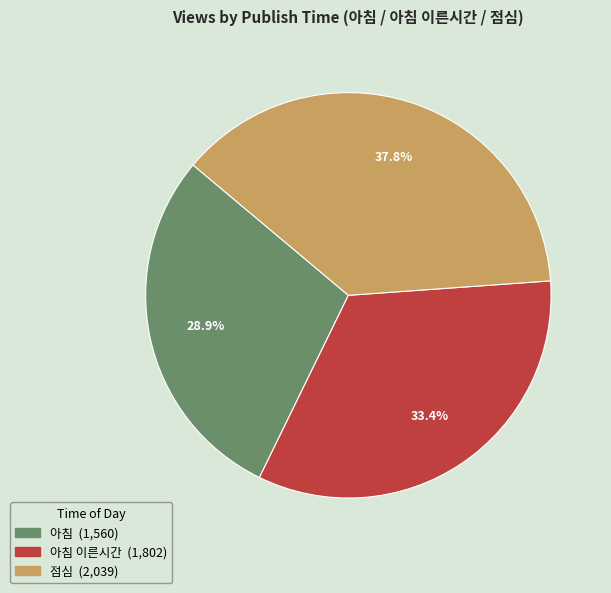

Is there any slice that represents more than half of the pie?

No